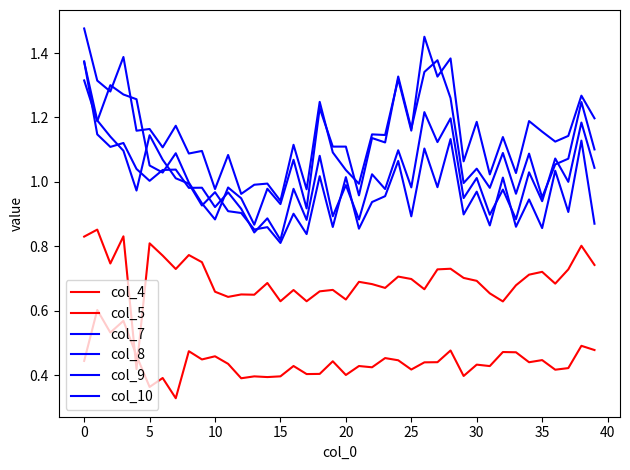

What is the average value of the col_9 series?

1.2